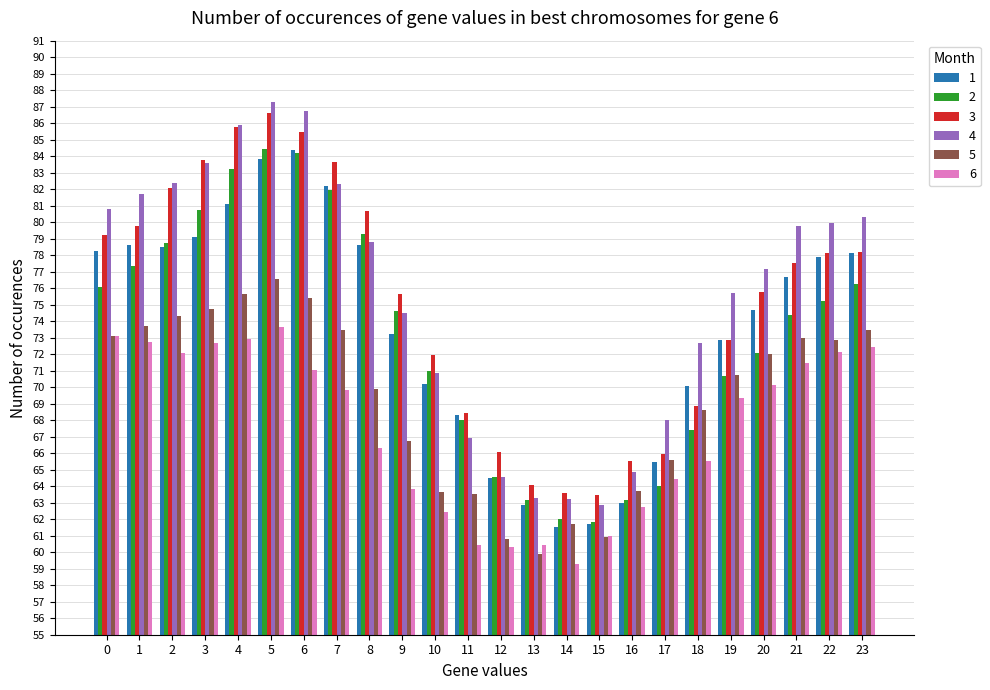

What is the difference between the maximum and minimum values in the 2 series?

22.6